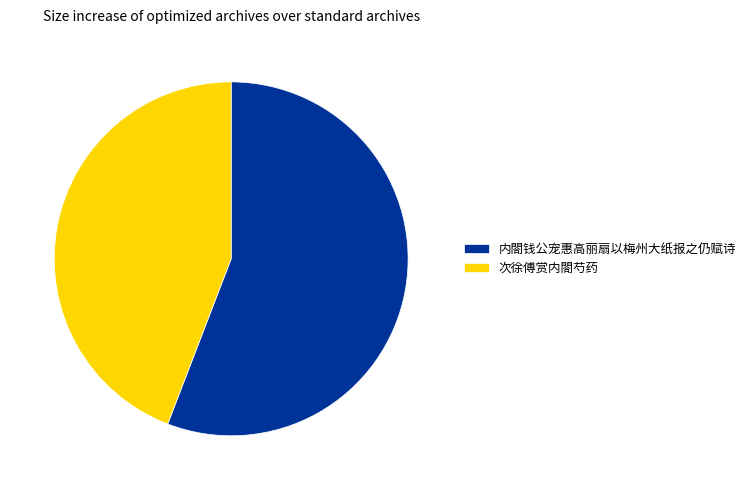

Is the sum of 内閤钱公宠惠高丽扇以梅州大纸报之仍赋诗 and 次徐傅赏内閤芍药 greater than half?

Yes